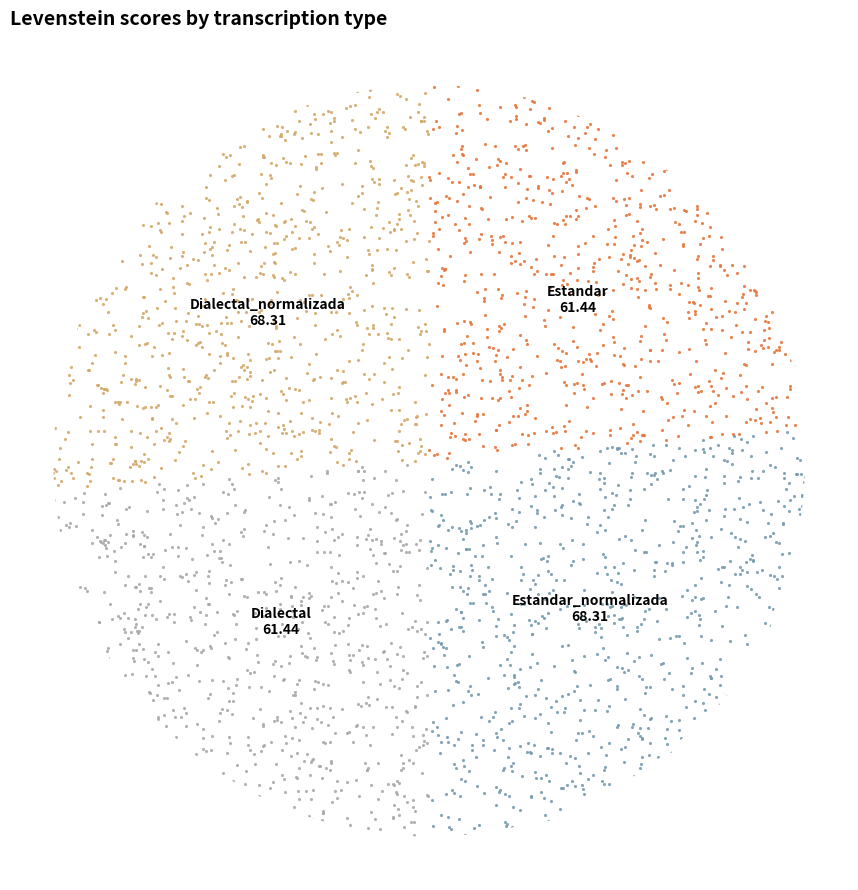

What percentage is the Dialectal_normalizada slice, to the nearest percent?

26%